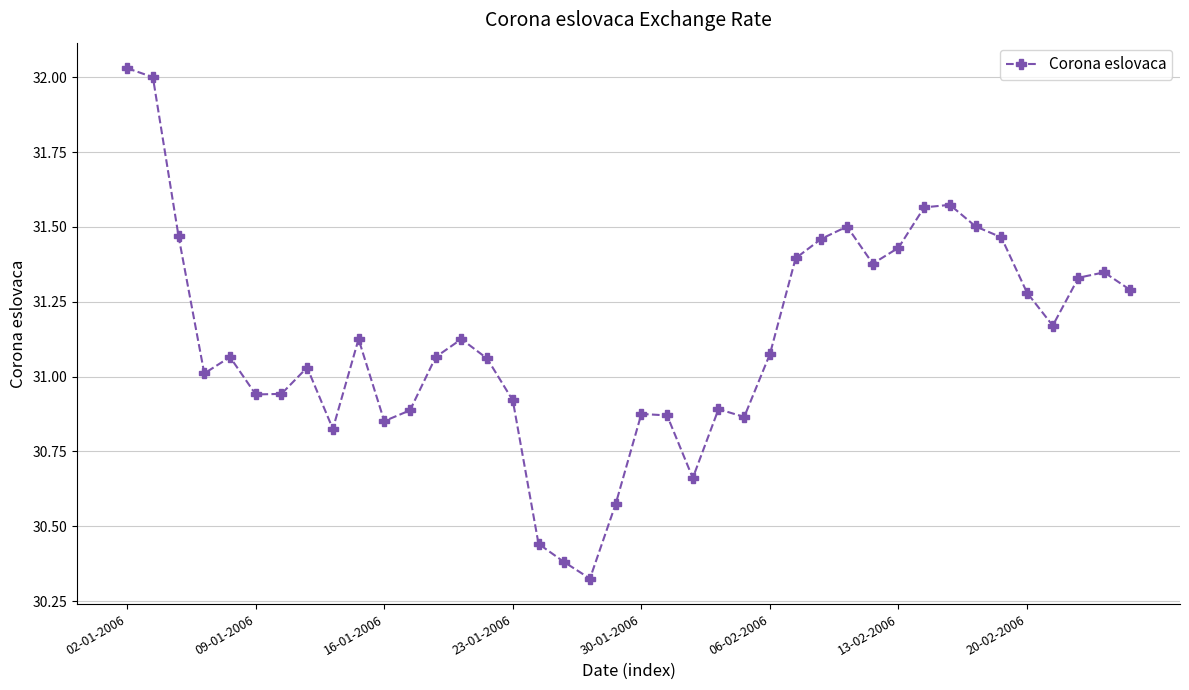

True or false: the data has more than 0 interior local peaks.

True